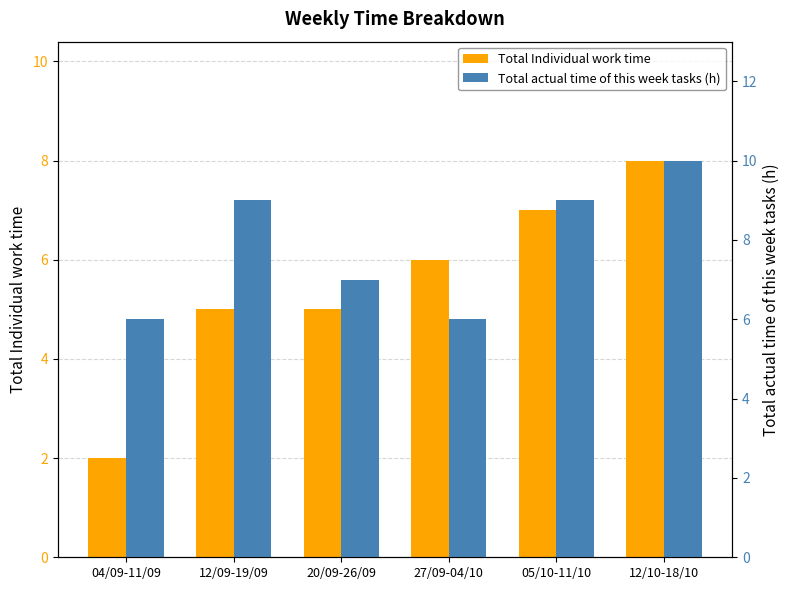

Which has a higher value, 27/09-04/10 or 20/09-26/09?

27/09-04/10